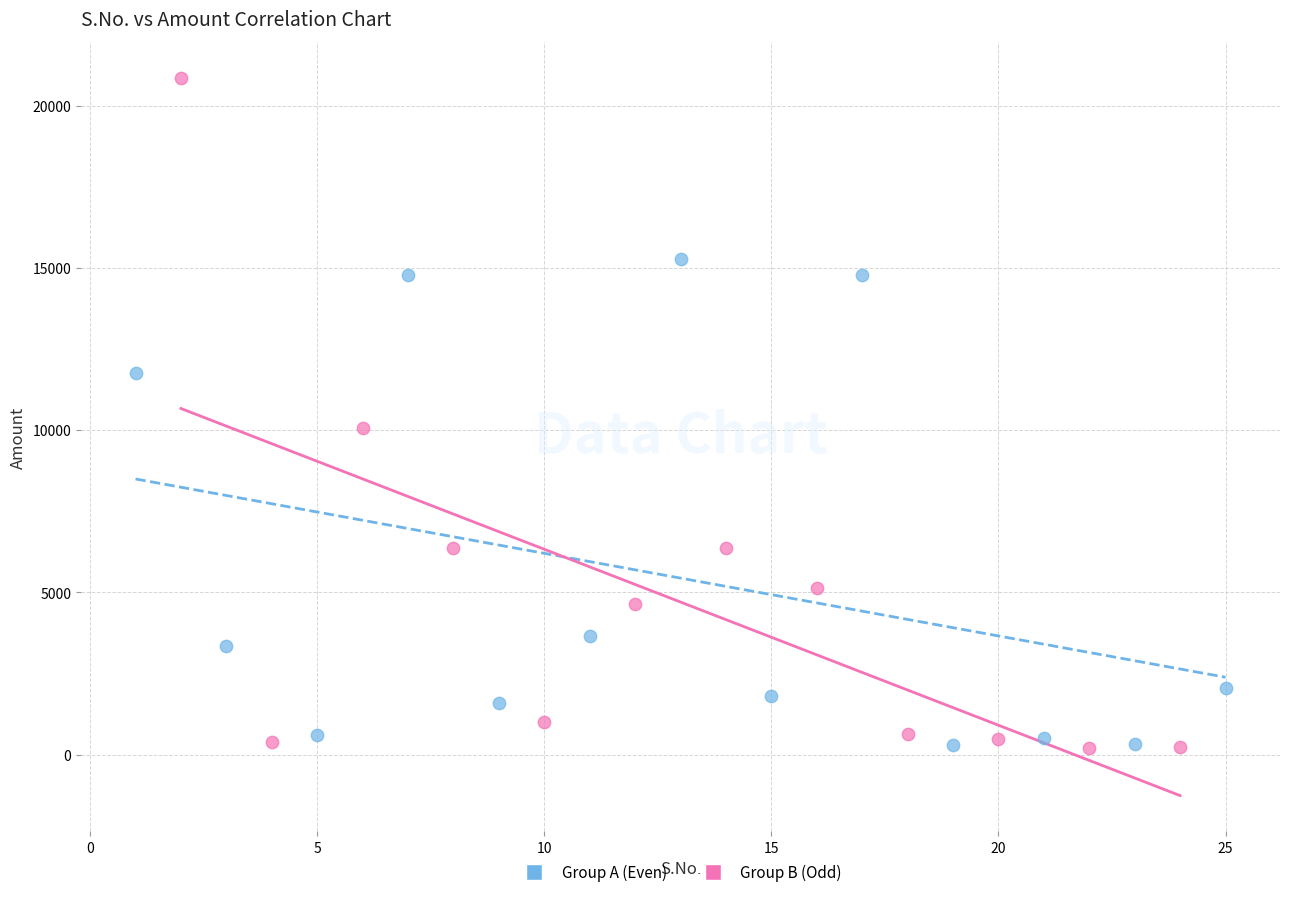

What are all the series names shown in the legend?

Group A (Even), Group B (Odd)